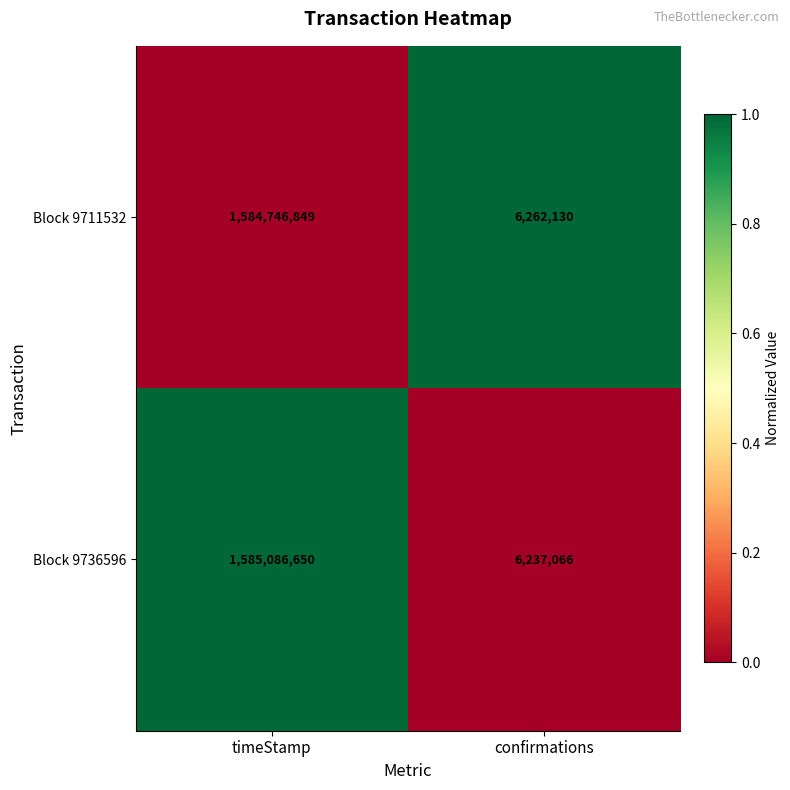

Which label corresponds to the largest value in the chart?

timeStamp